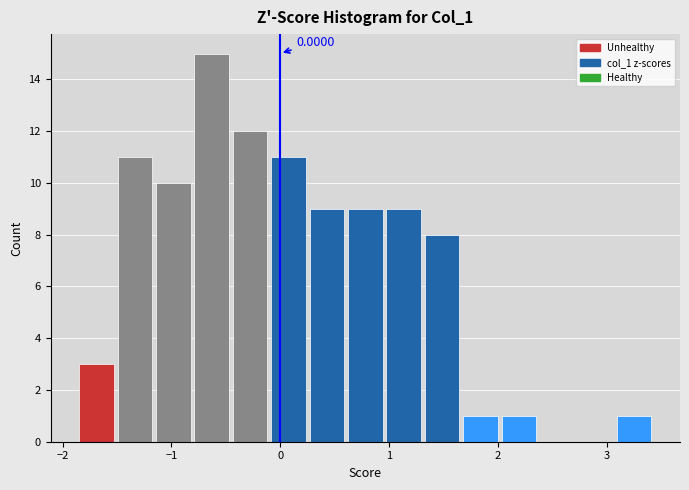

Around what value on the x-axis is the tallest bar? Give the approximate position of its centre, as read against the axis.

-0.6